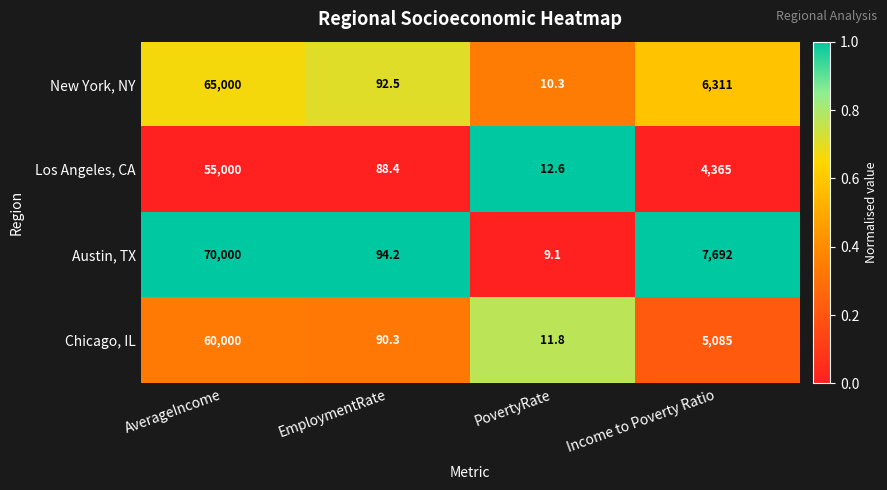

What is the maximum value shown in the chart?

70000.0